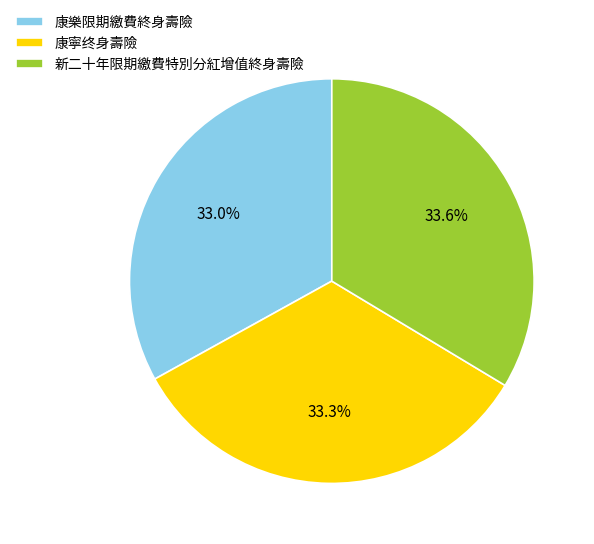

What percentage do 新二十年限期繳費特別分紅增值終身壽險 and 康寧终身壽險 together represent?

67.0%